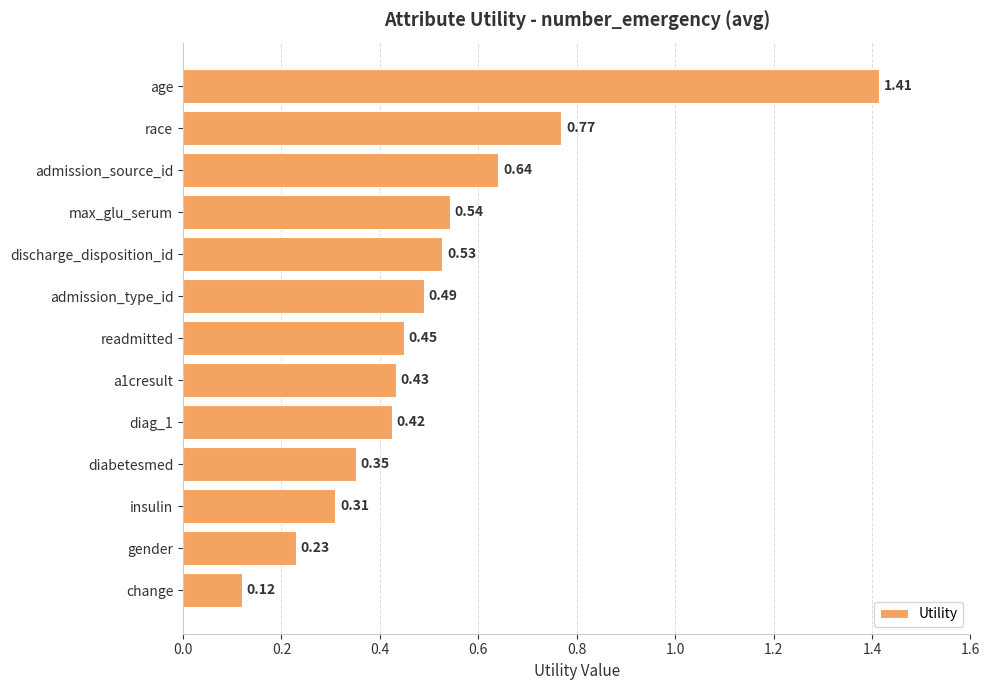

What is the label of the 12th bar from the top?

gender